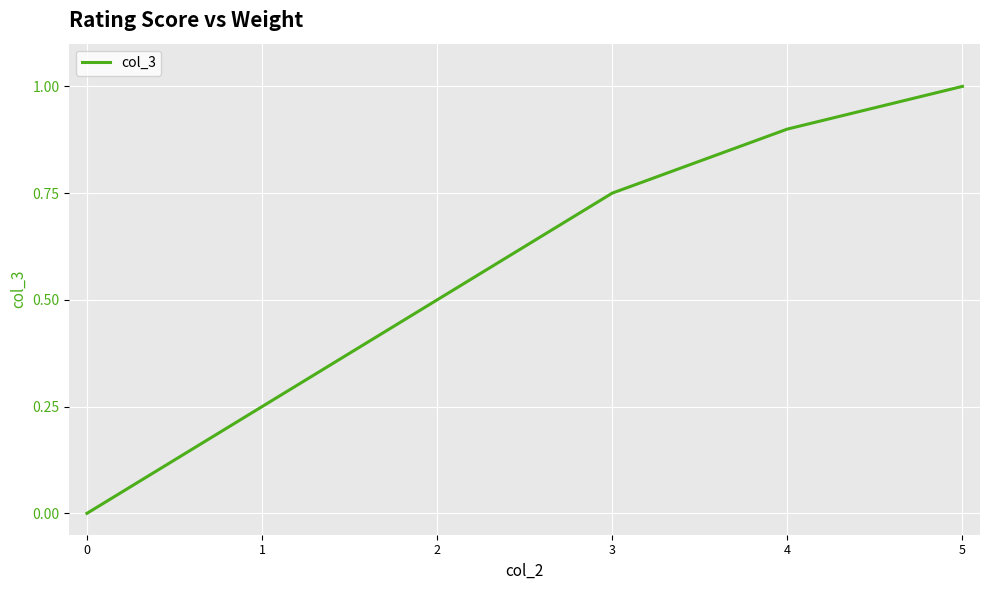

What is the sum of all values?

3.4